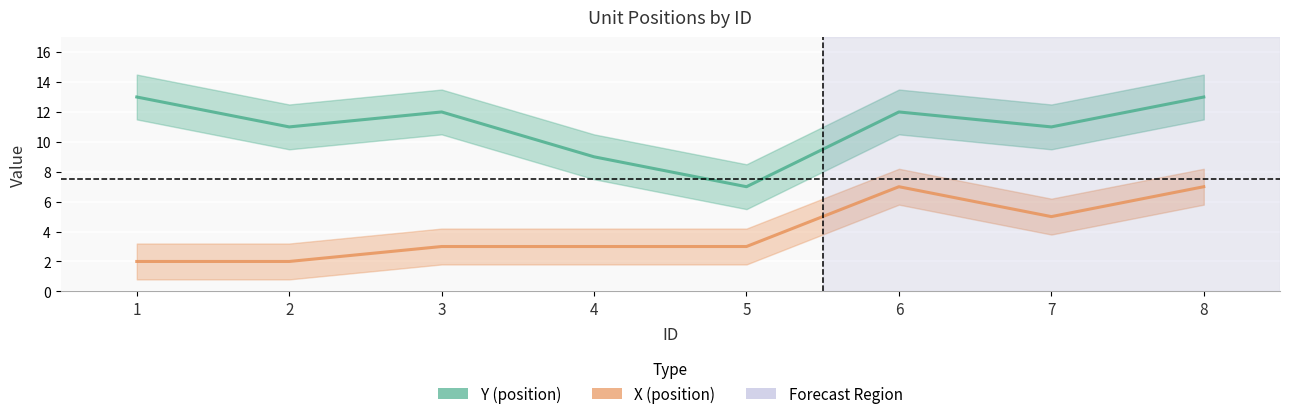

At how many categories does at least one series exceed 6?

8